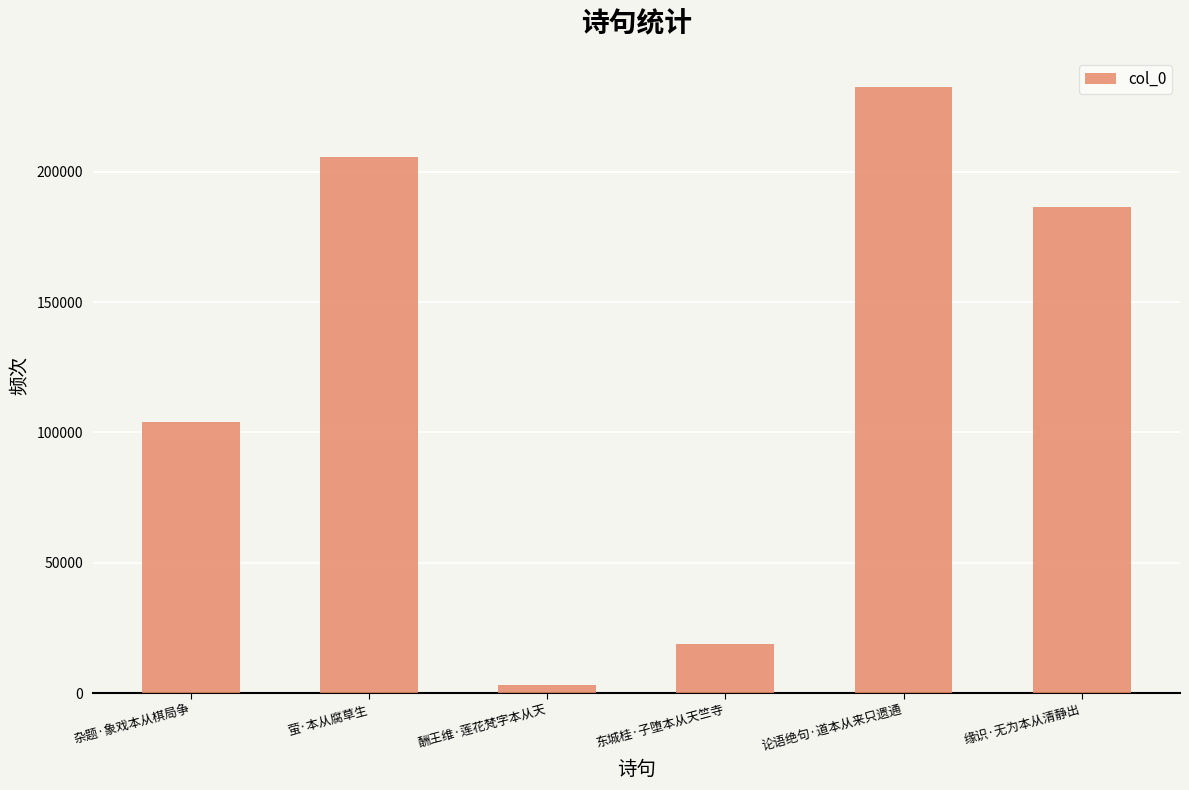

At which category does the chart reach its peak across all series?

论语绝句·道本从来只遗通